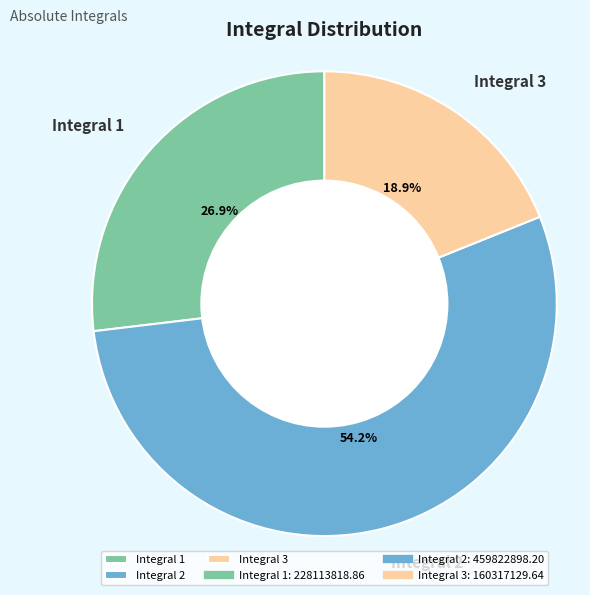

Rank the categories by value from highest to lowest.

Integral 2, Integral 1, Integral 3